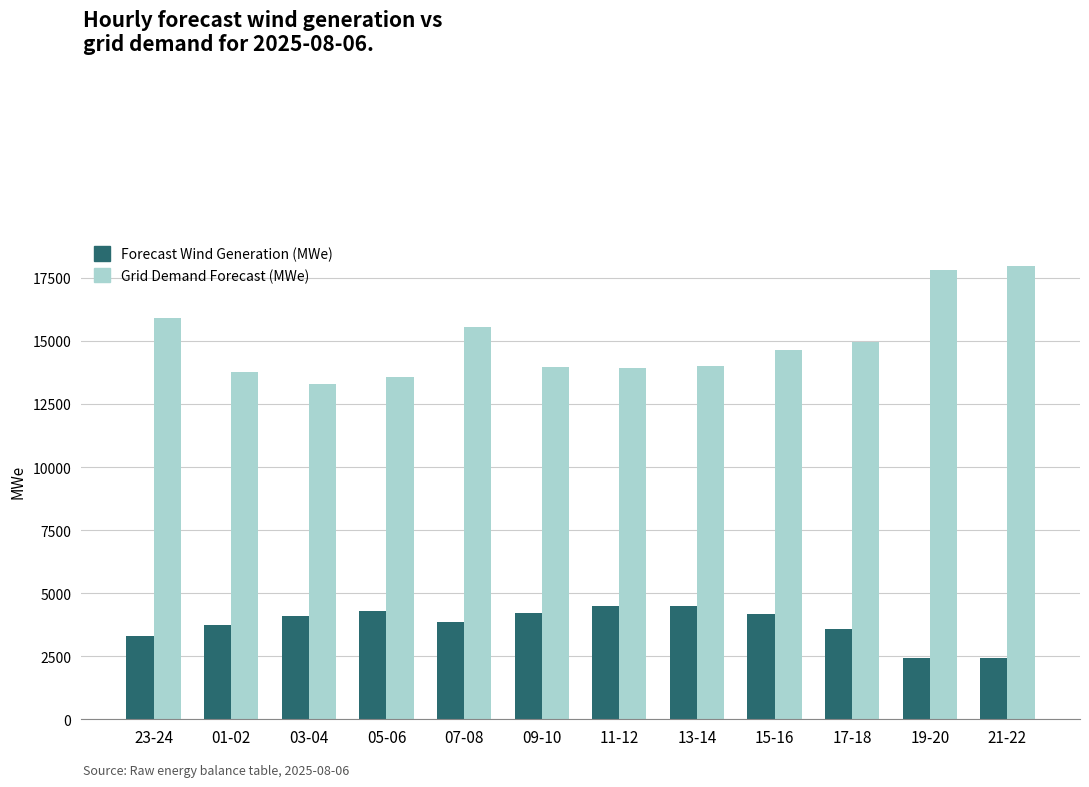

List the series in order of their peak value, highest first.

Grid Demand Forecast (MWe), Forecast Wind Generation (MWe)